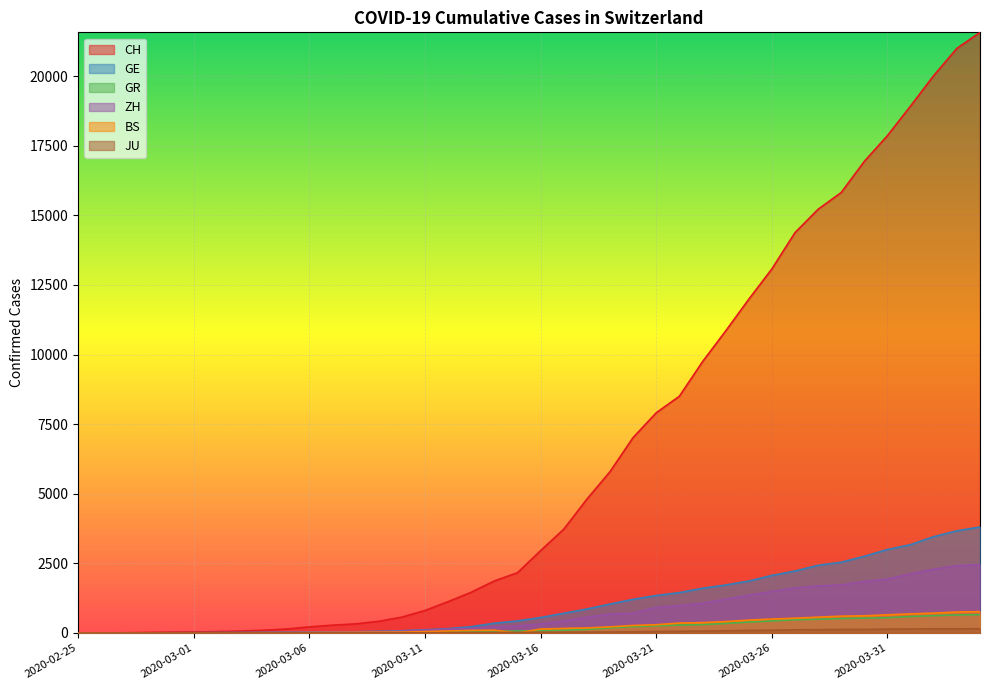

Between 2020-03-13 and 2020-03-24, which is larger?

2020-03-24